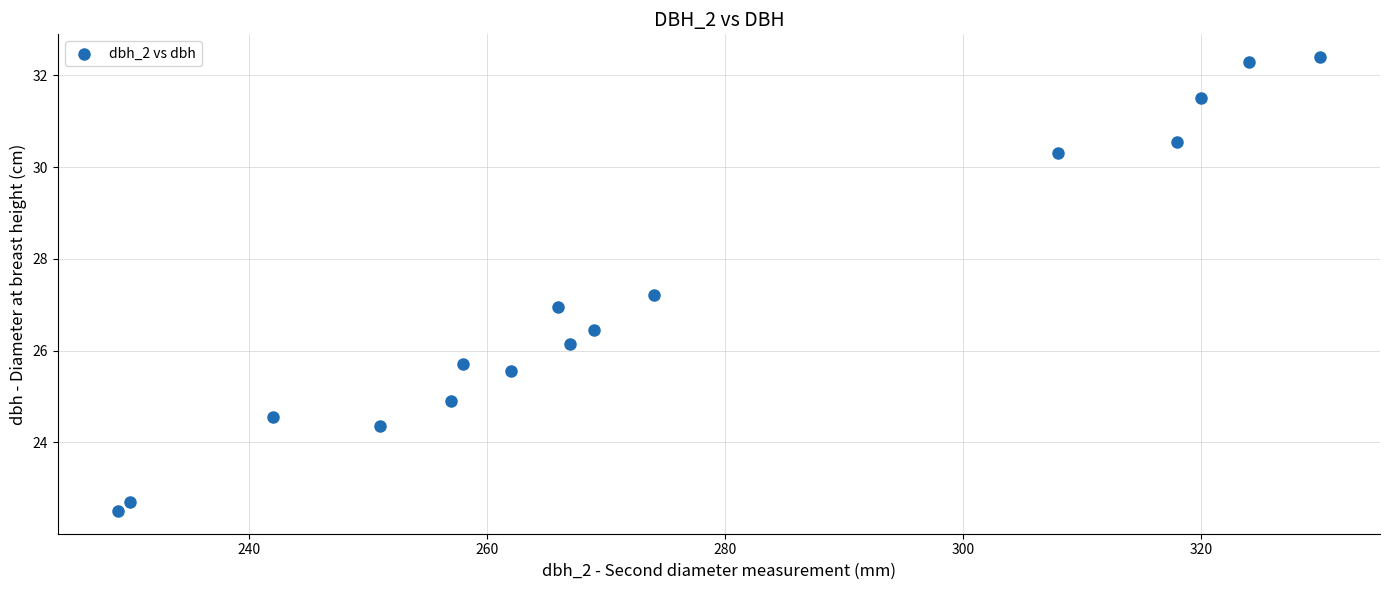

What is the range of X values (max minus min)?

101.0